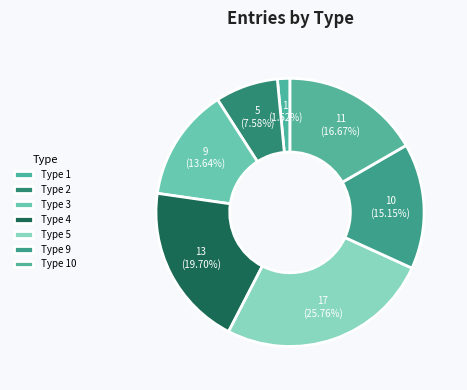

How many slices are in this pie chart?

7